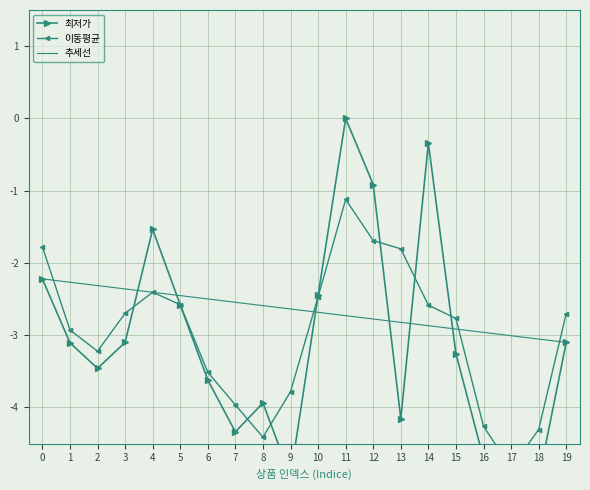

How many lines are shown in the chart?

3